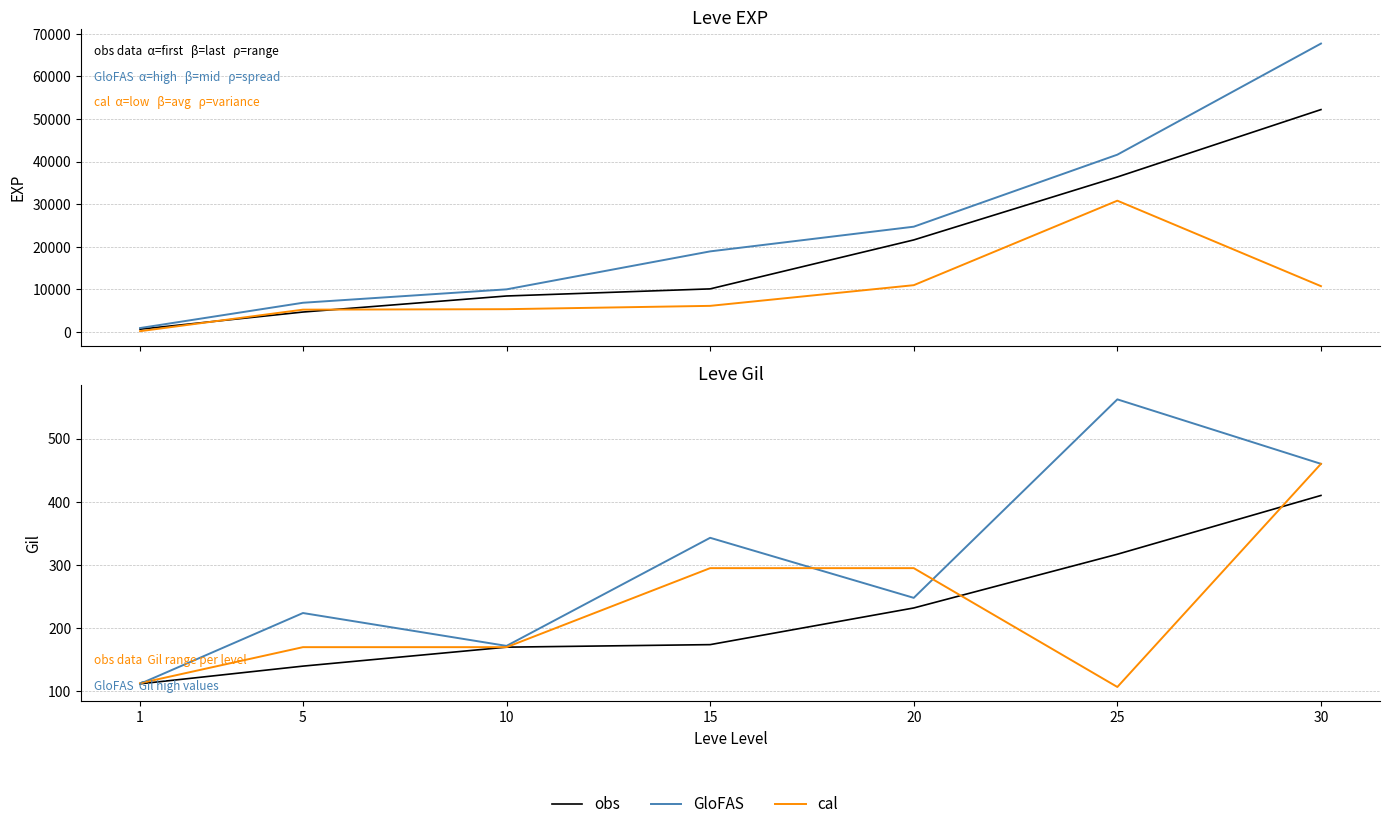

At how many categories does at least one series exceed 462?

1